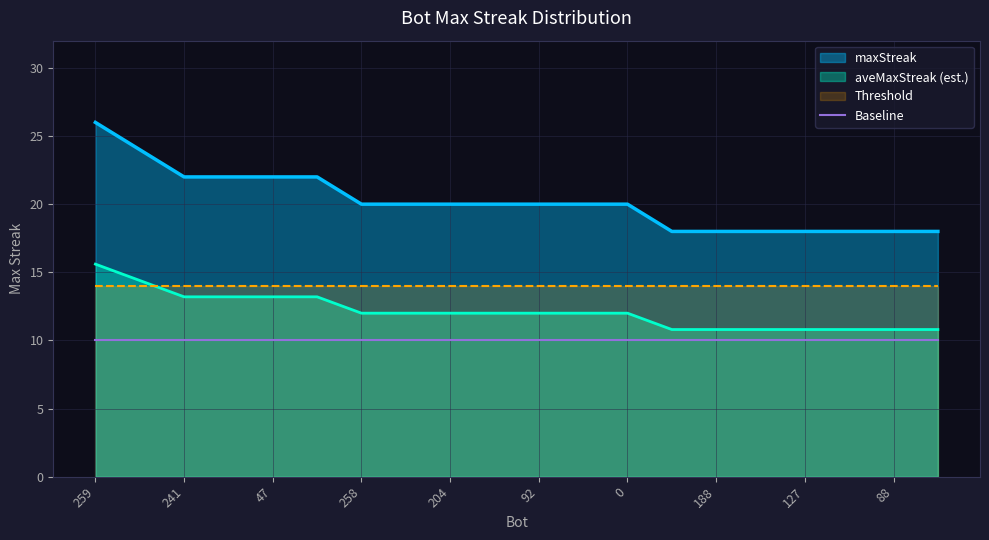

What is the difference between the values at 203 and 197?

6